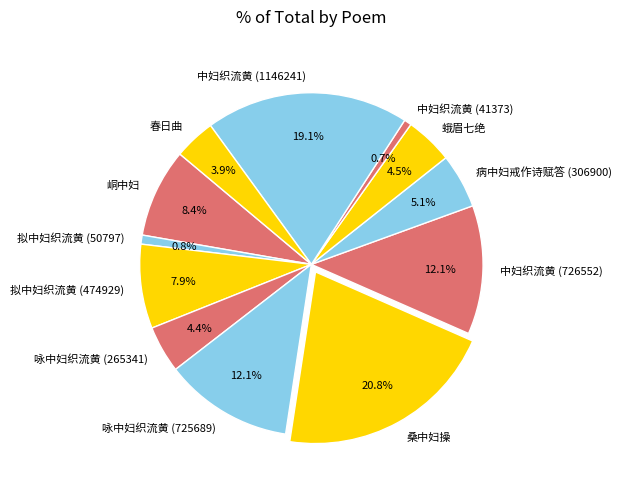

Count the number of slices in the pie.

12